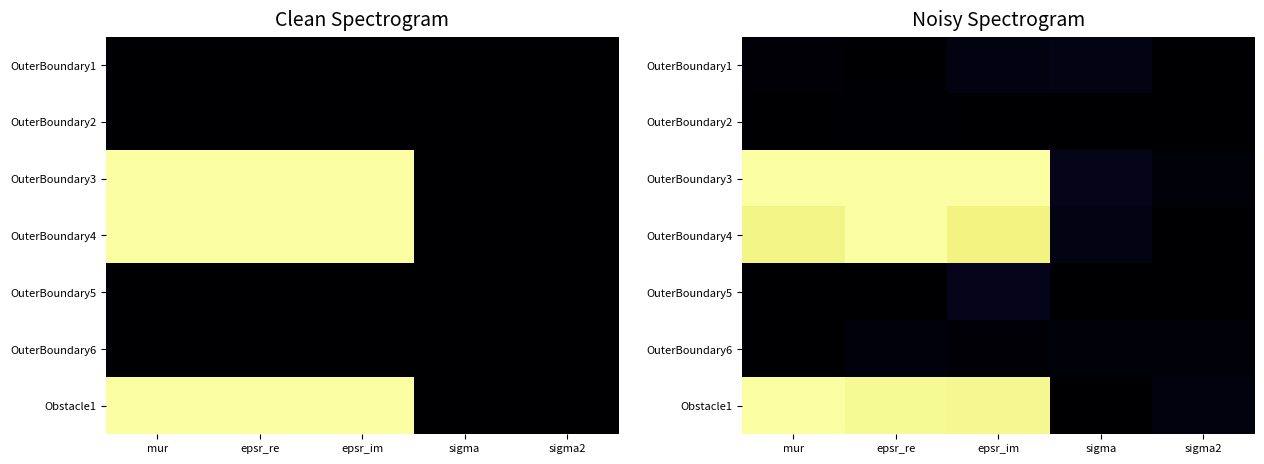

Is it true that OuterBoundary3 equals 0.0 at sigma2?

True